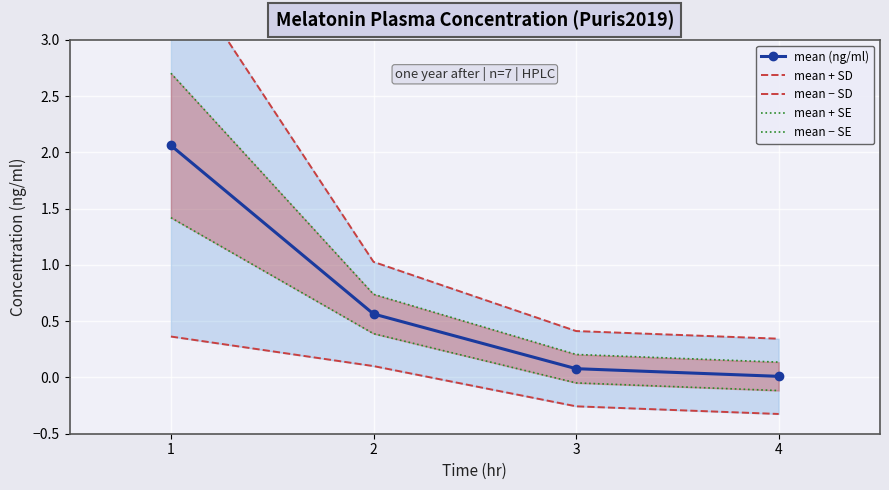

How many data points in mean − SD are less than 0?

2